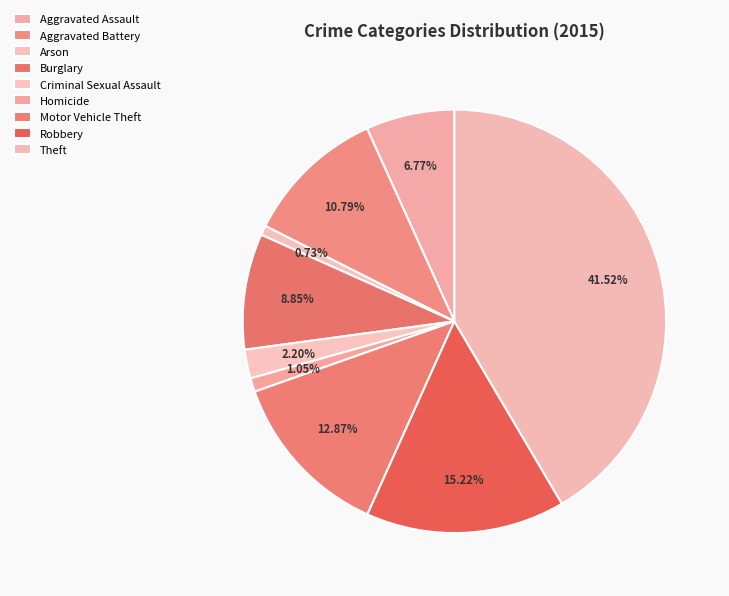

Count the number of slices in the pie.

9